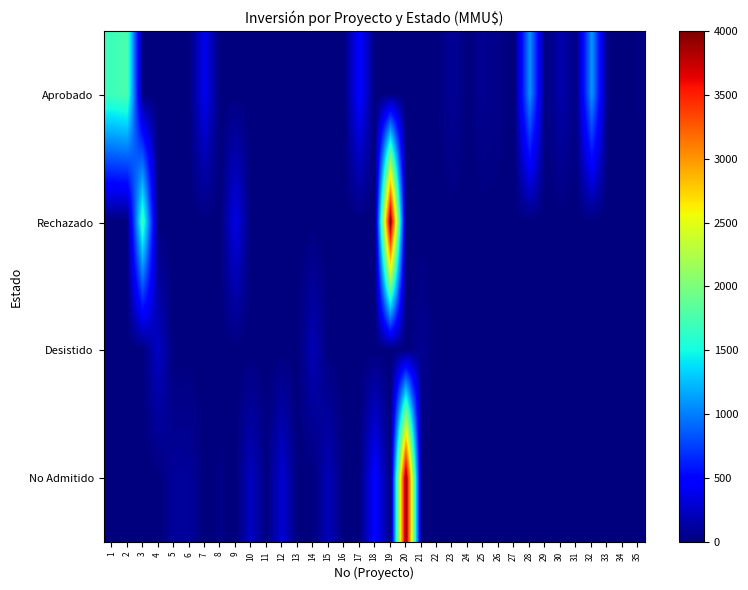

Which category has the highest value across all series?

19